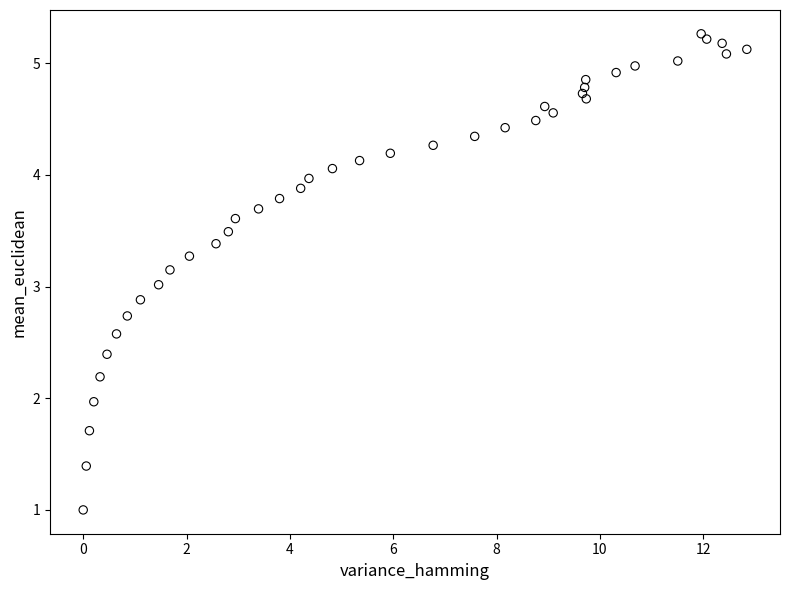

What is the range of X values (max minus min)?

12.8